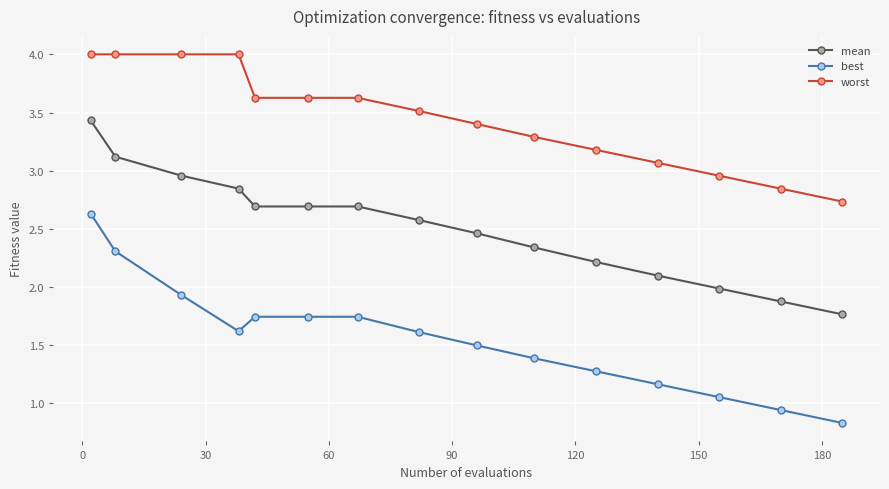

True or false: best and mean intersect in this chart.

False